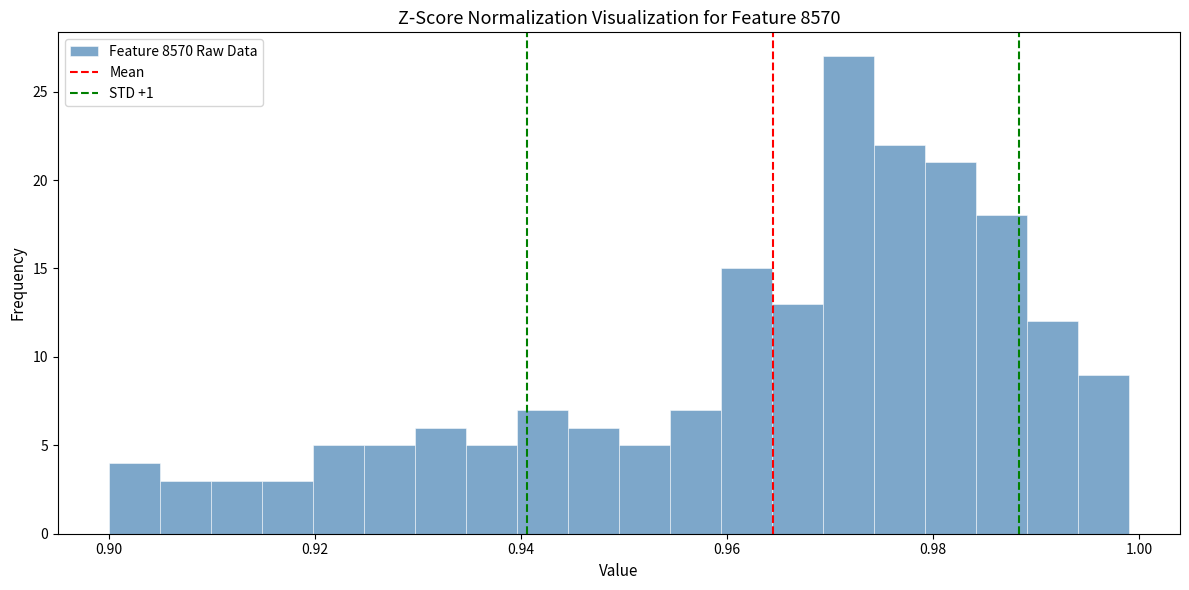

Around what value on the x-axis is the tallest bar? Give the approximate position of its centre, as read against the axis.

0.972